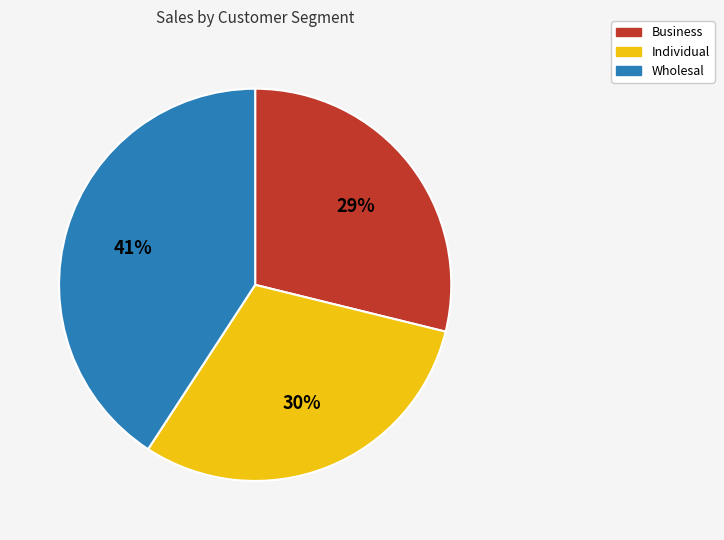

Is Business the majority of the pie?

No